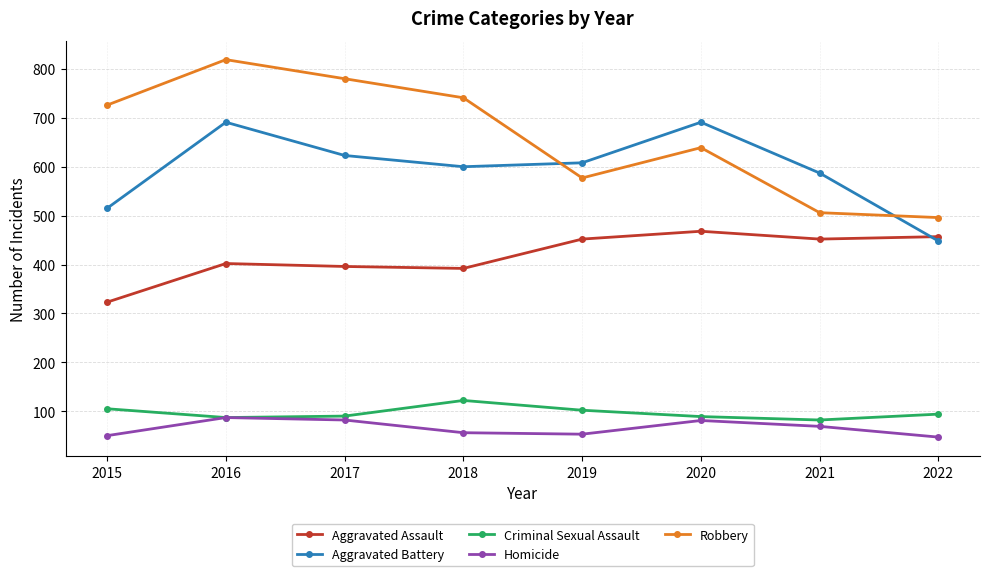

Which category has the highest value across all series?

2016